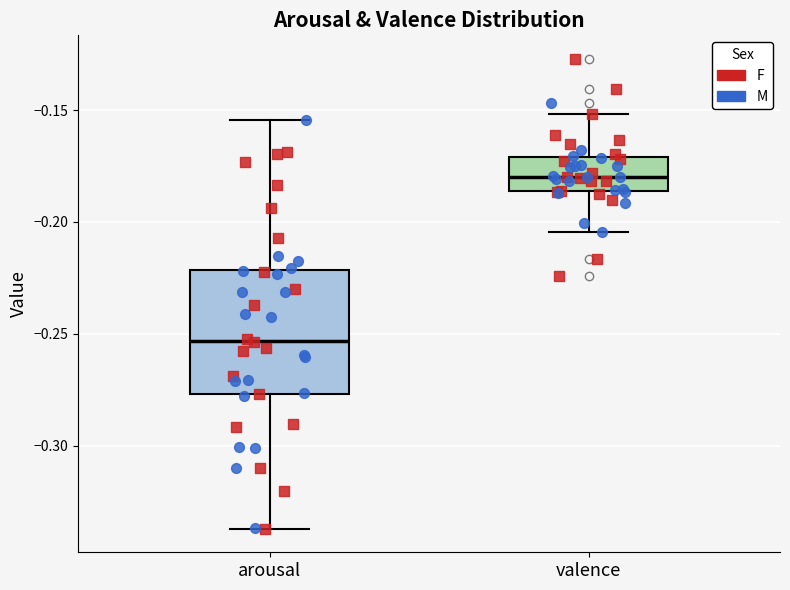

Reading left to right, read every box against the y-axis: the position of its median line, the range the box covers, and the ends of its whiskers. The values are not printed on the chart, so give them approximately, as read against the axis.

arousal: median -0.255, box -0.275 to -0.220, whiskers -0.335 to -0.155
valence: median -0.180, box -0.185 to -0.170, whiskers -0.205 to -0.150